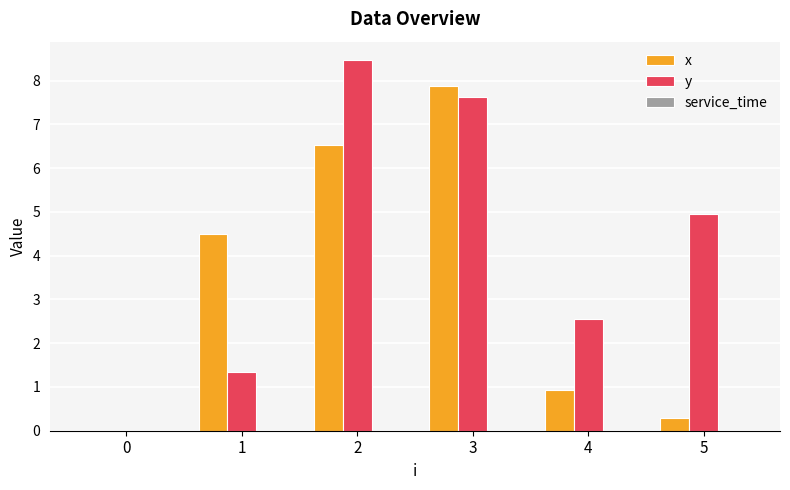

True or false: y has a value of 10.9 at 3.

False